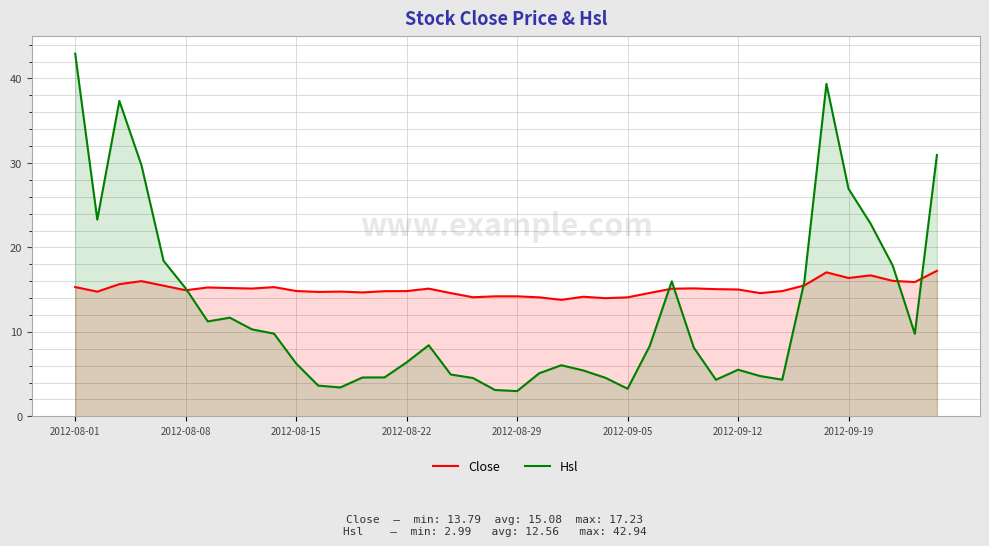

Which series ends up on top after the final intersection of Hsl and Close?

Hsl